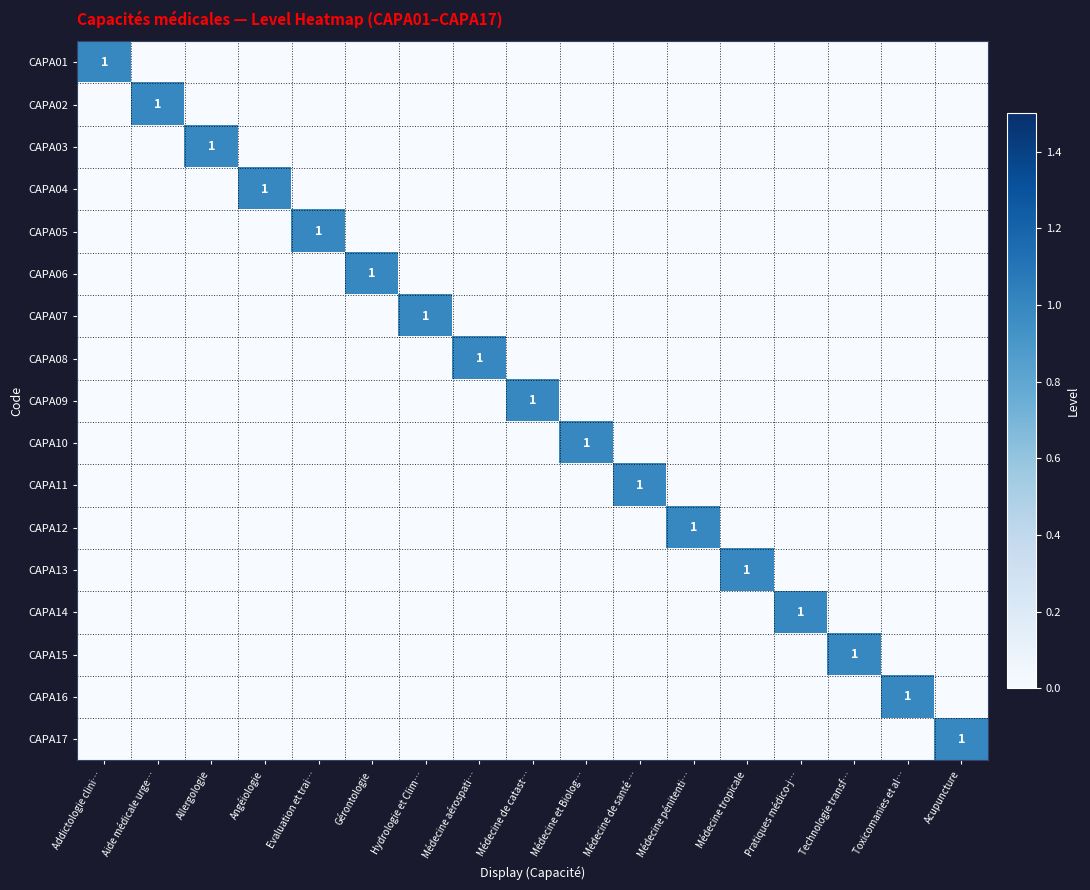

The value of CAPA14 at Médecine pénitenti… is -1. True or false?

False